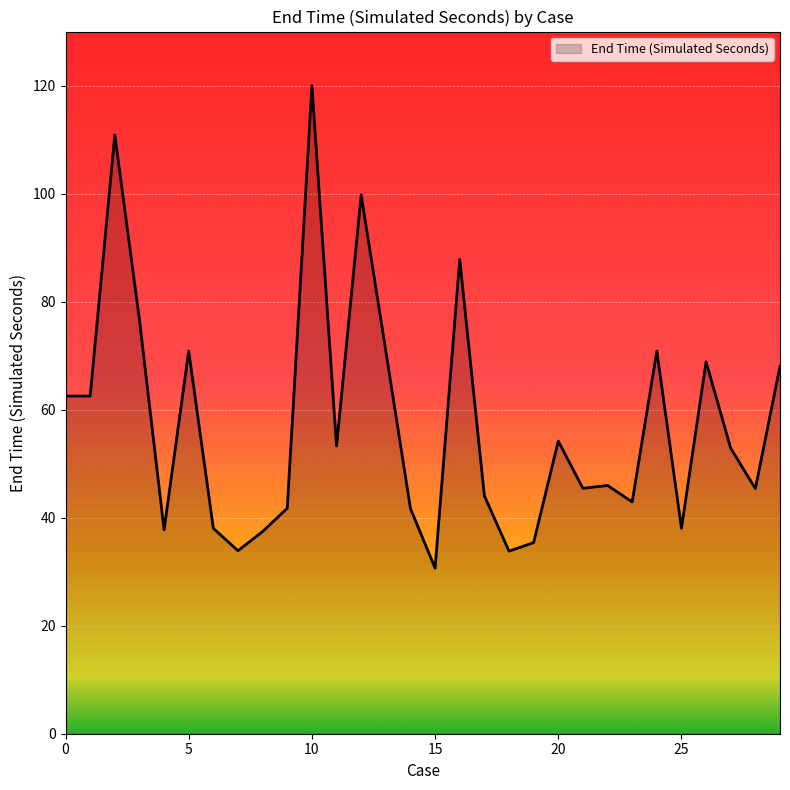

What is the greatest value displayed?

120.0